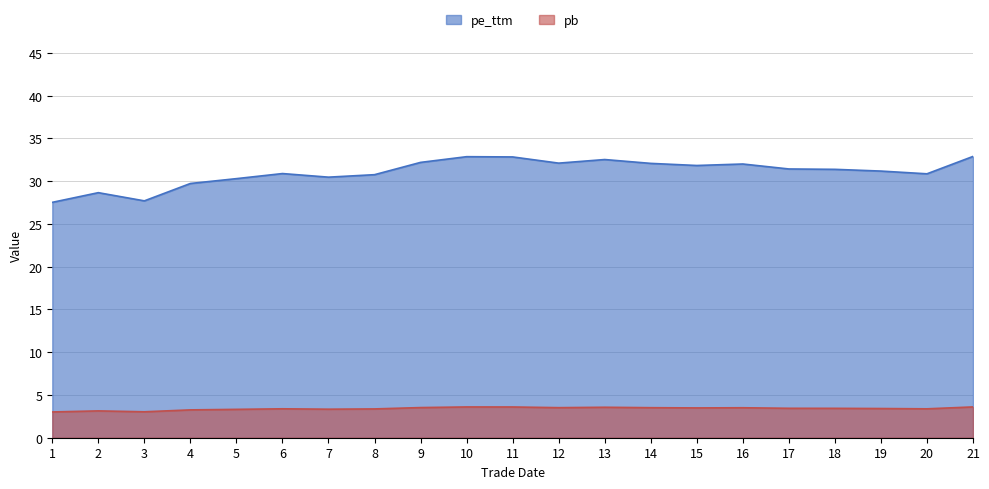

How many values in the pe_ttm series are below 31?

9